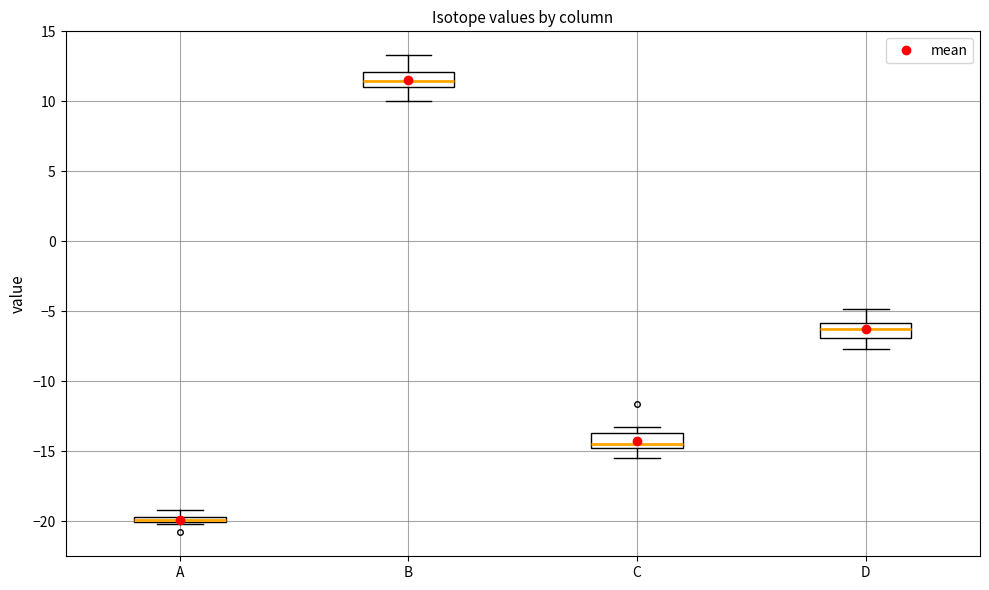

Which box has the lowest median line?

A